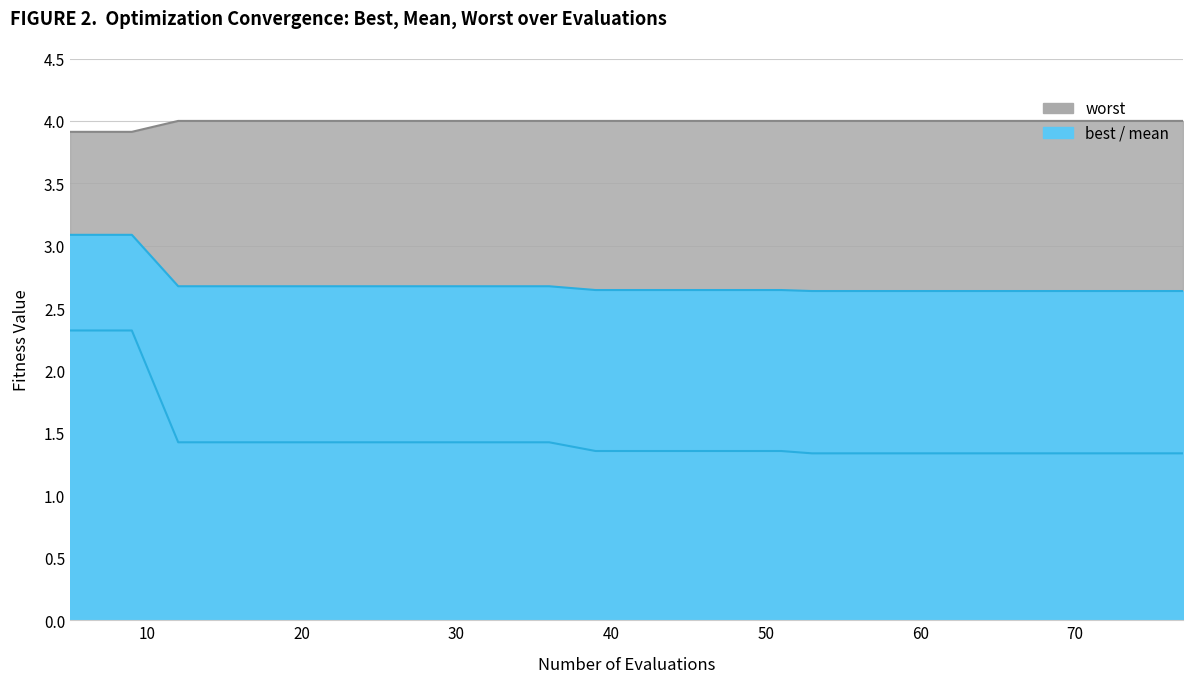

What is the difference between the worst values at 9 and 61?

0.1